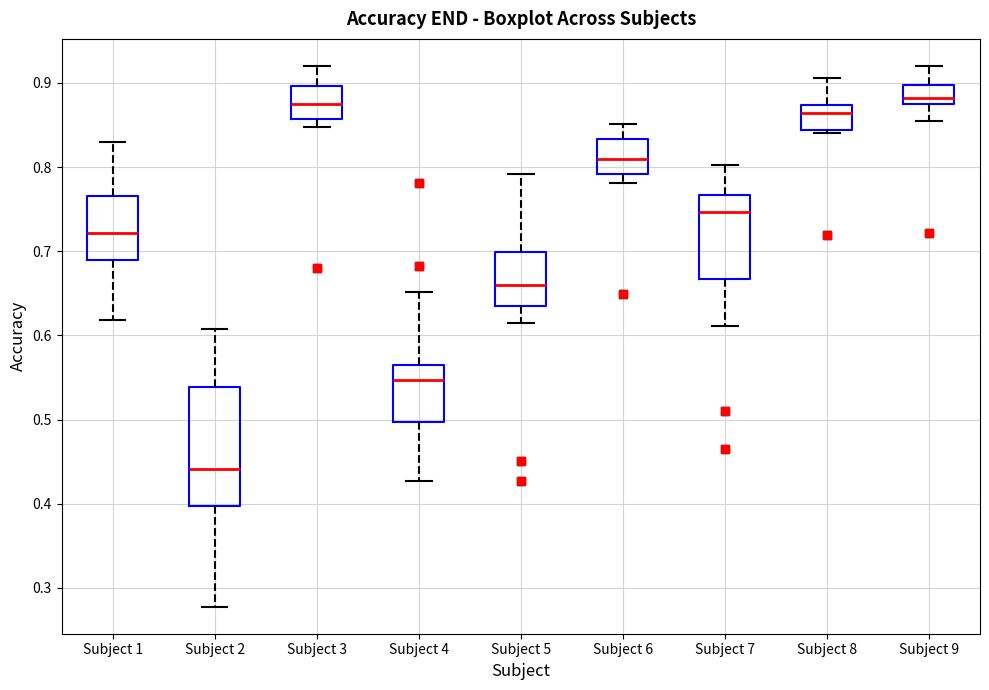

Which box is the tallest, from its lower edge to its upper edge?

Subject 2